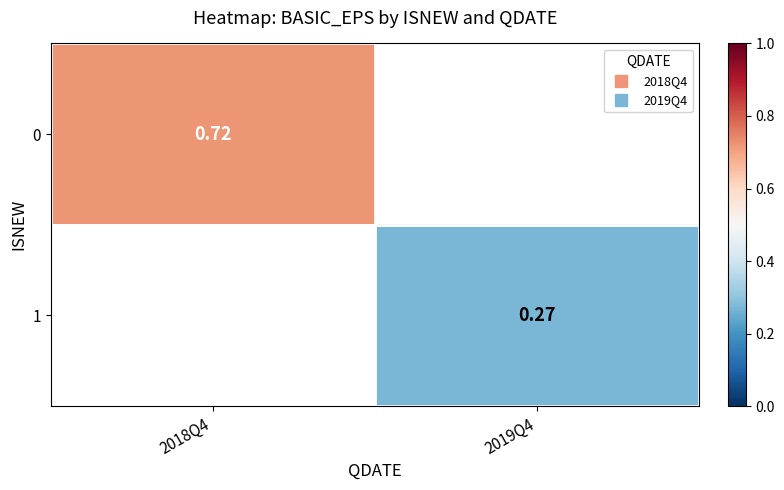

Which has a higher value, 2019Q4 or 2018Q4?

2018Q4